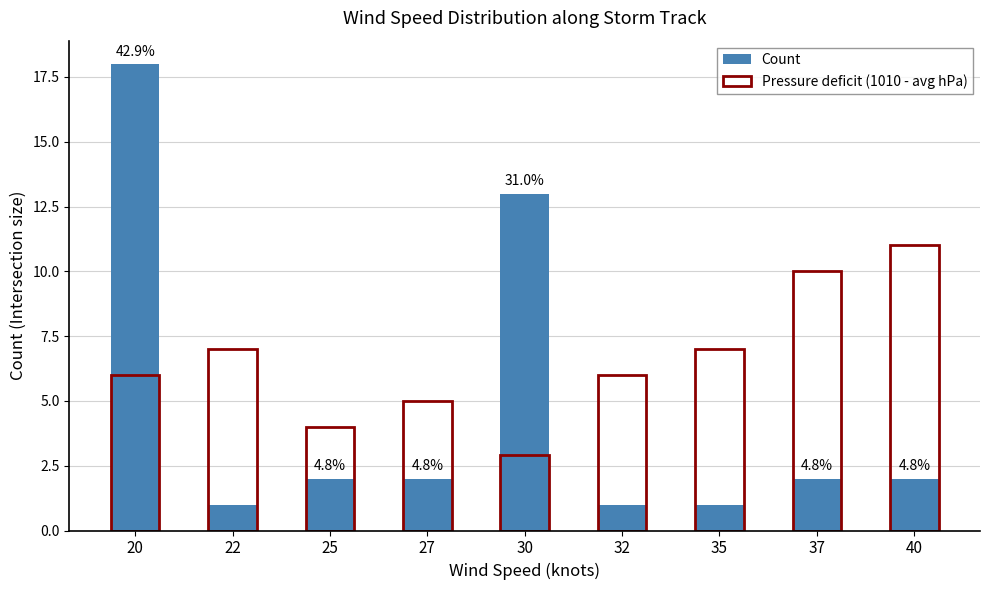

At which category does the chart reach its peak across all series?

20